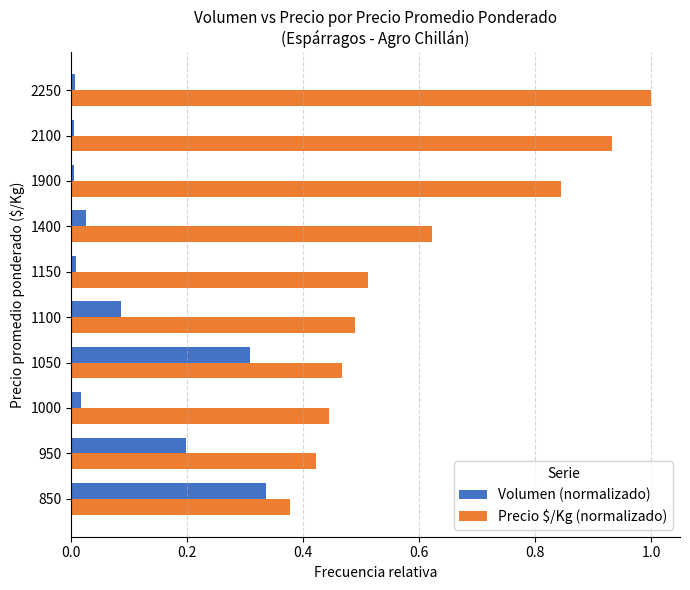

What is the greatest value displayed?

1.0